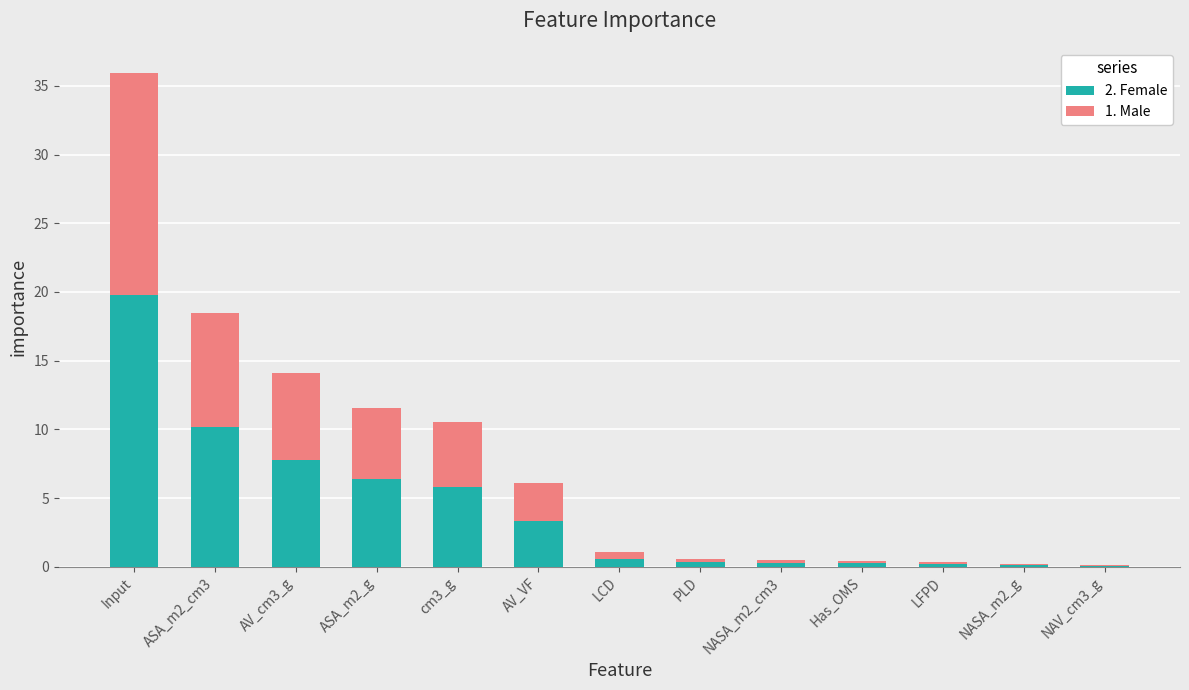

Which category has the highest value in the 2. Female series?

Input